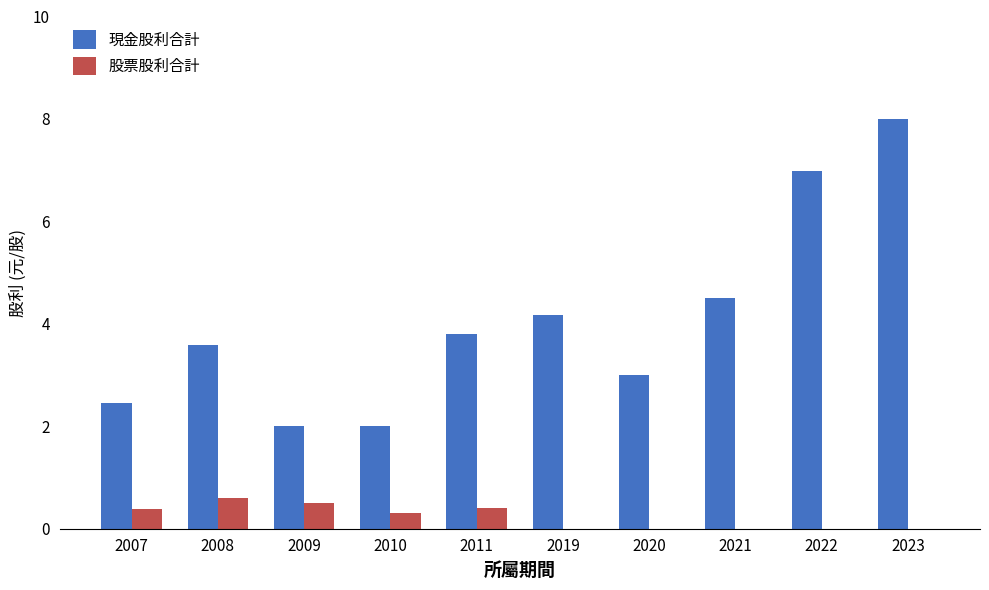

Between 2008 and 2020, which series saw the biggest shift?

股票股利合計